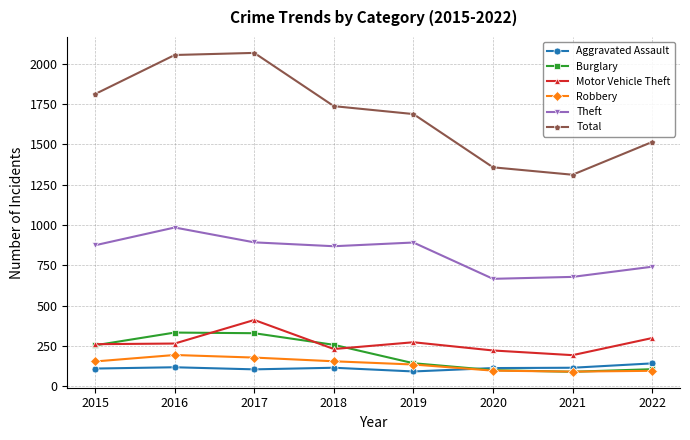

How many series are shown in this chart?

6